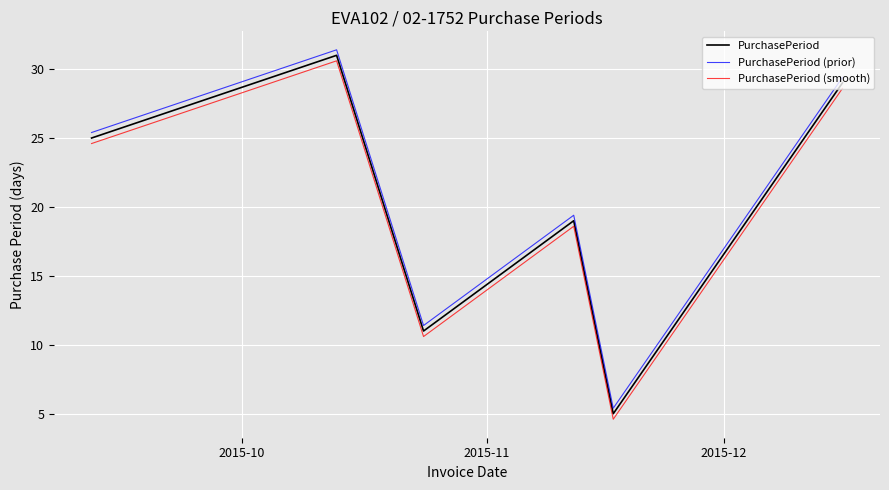

What is the difference between the maximum and second lowest values in the PurchasePeriod (smooth) series?

20.0